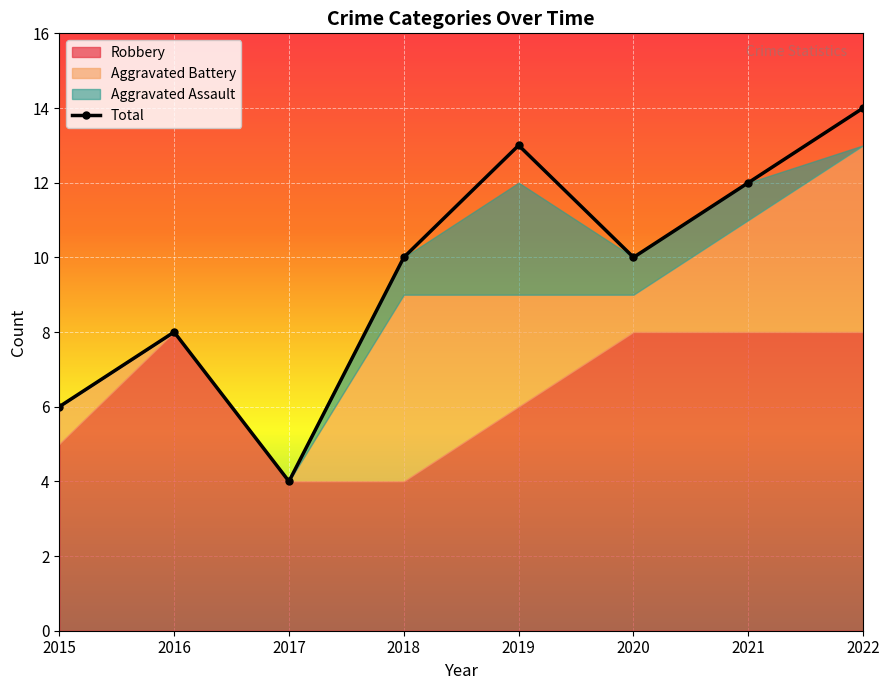

What is the change in value from 2019 to 2022?

+1